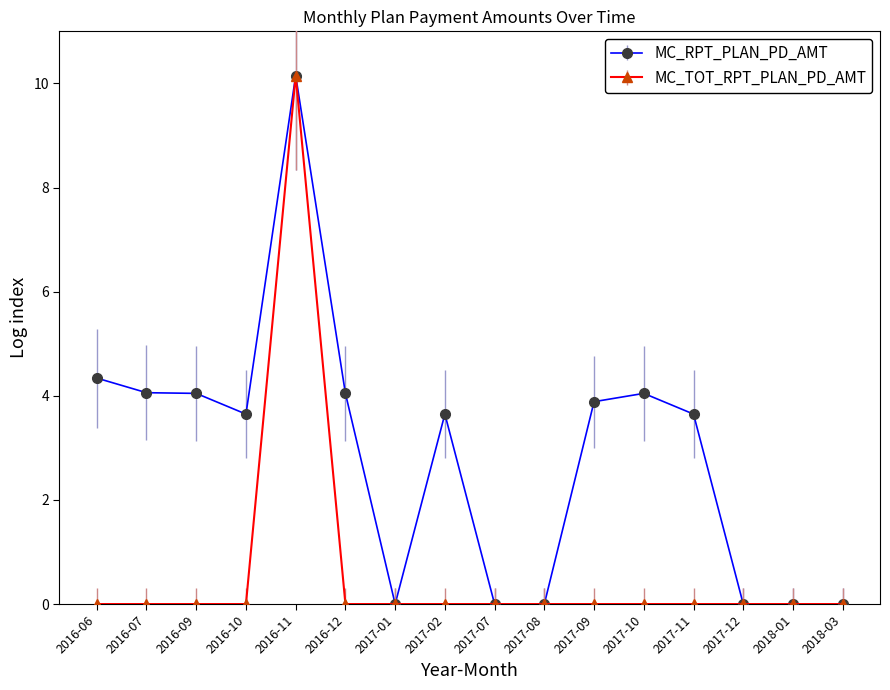

How many values in the MC_RPT_PLAN_PD_AMT series are below 3?

6